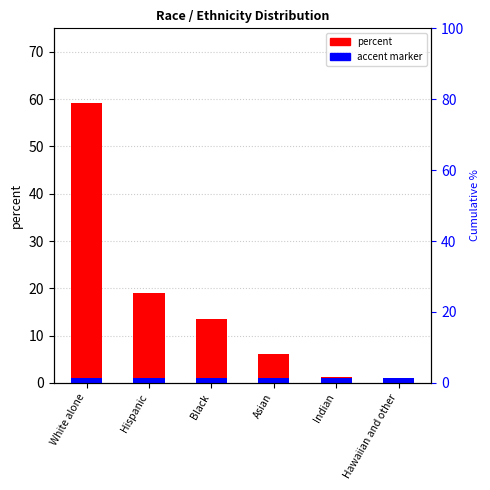

Does the chart contain any negative values?

No